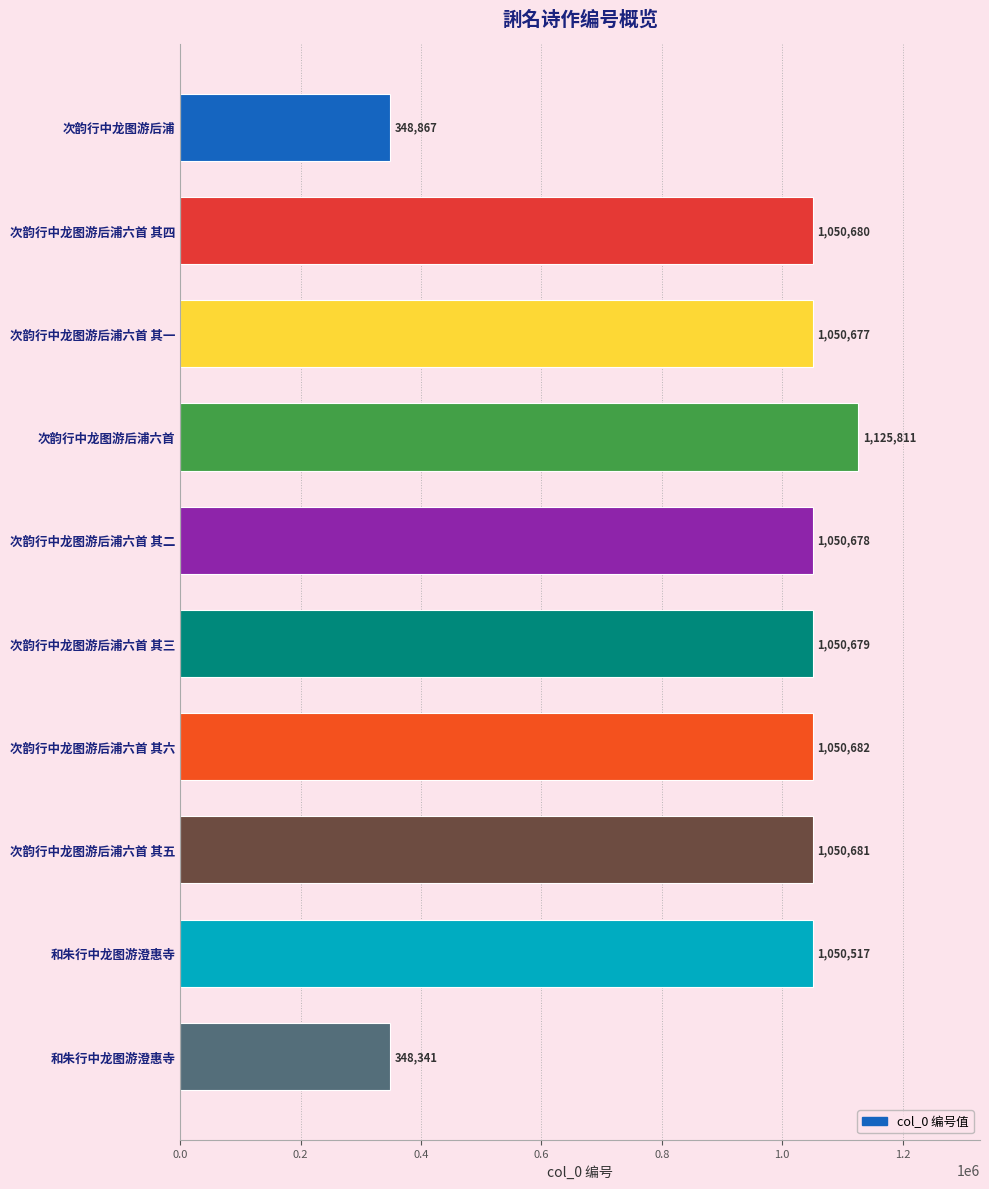

How many values are below 1050679?

5